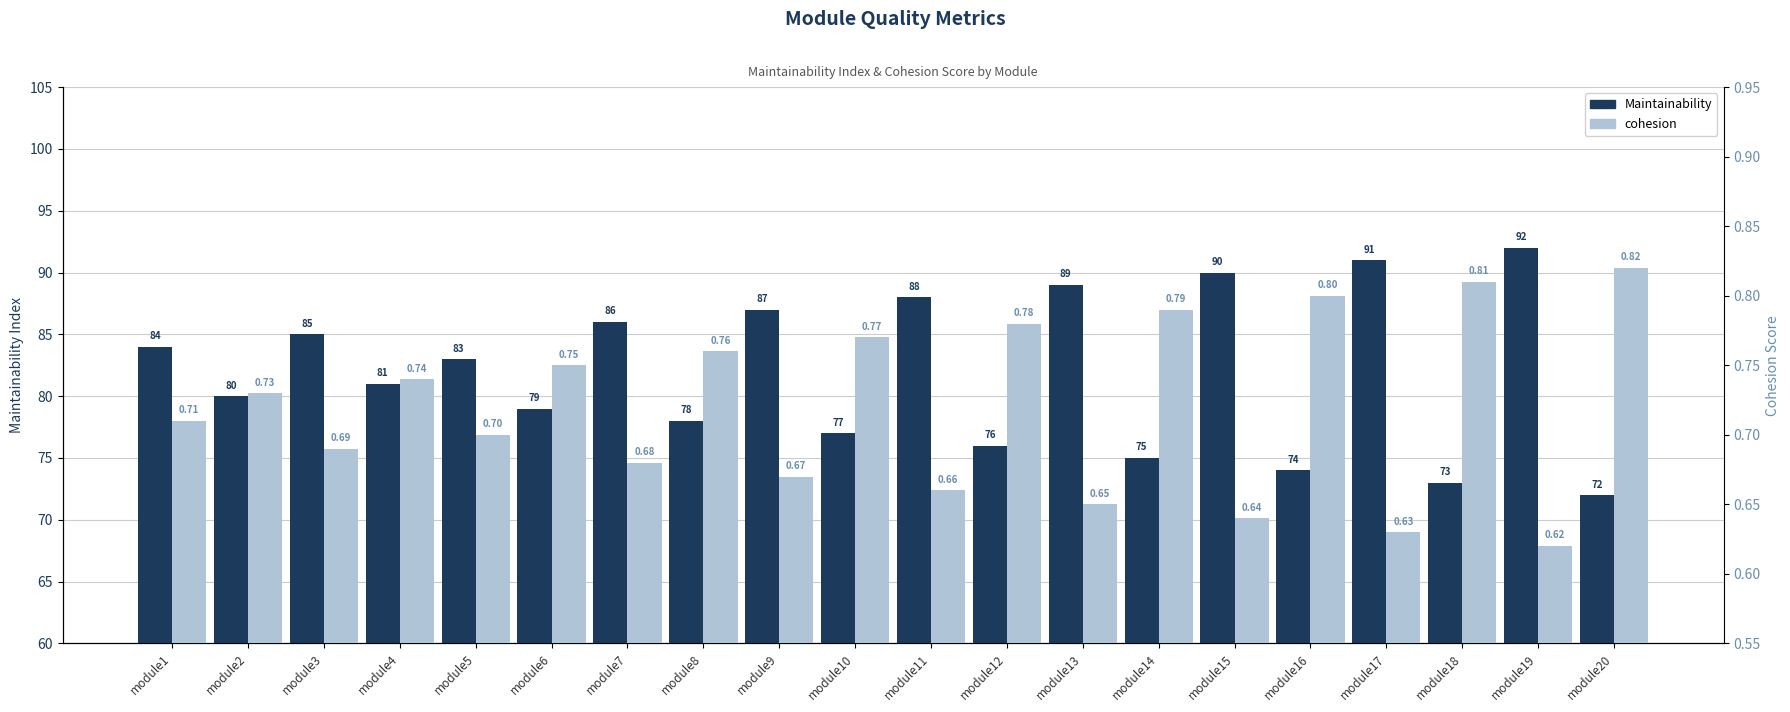

Does the chart contain any negative values?

No